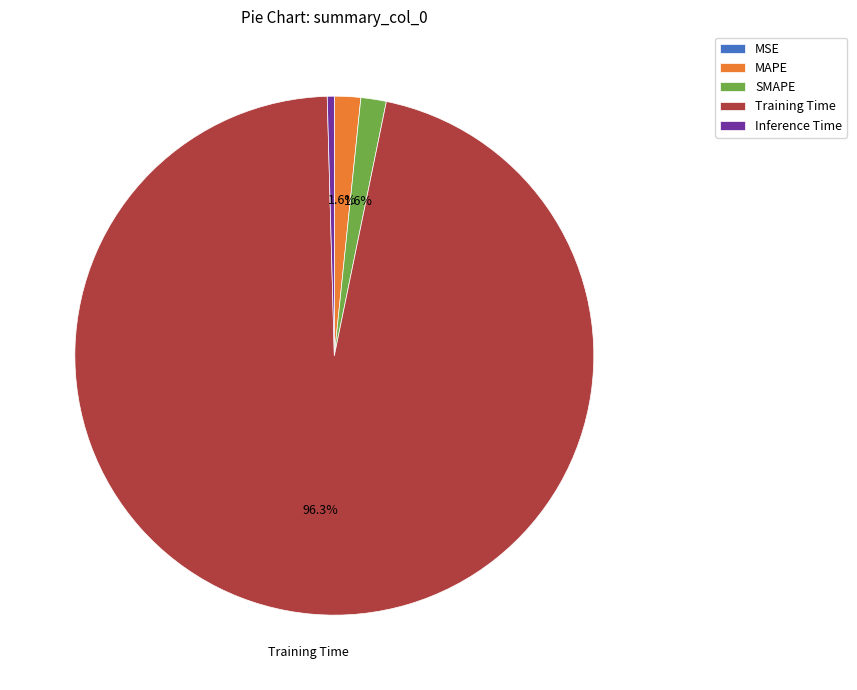

Does Training Time represent more than half of the total?

Yes